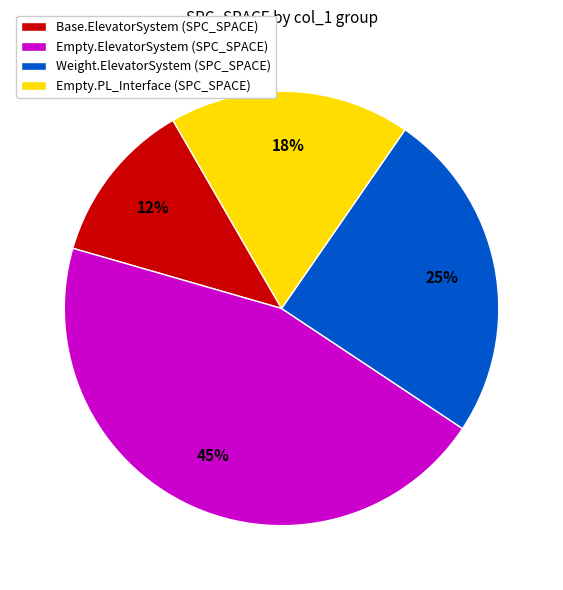

How many slices are in this pie chart?

4